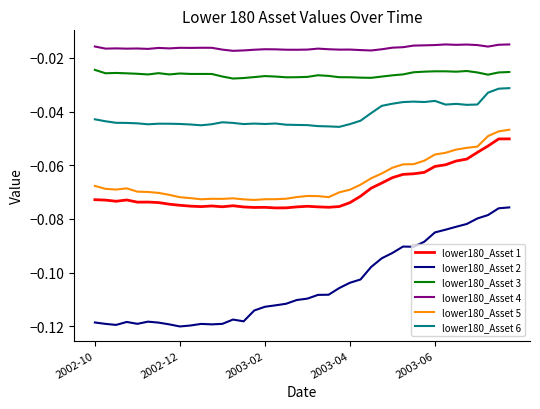

True or false: lower180_Asset 6 and lower180_Asset 2 cross at least once.

False